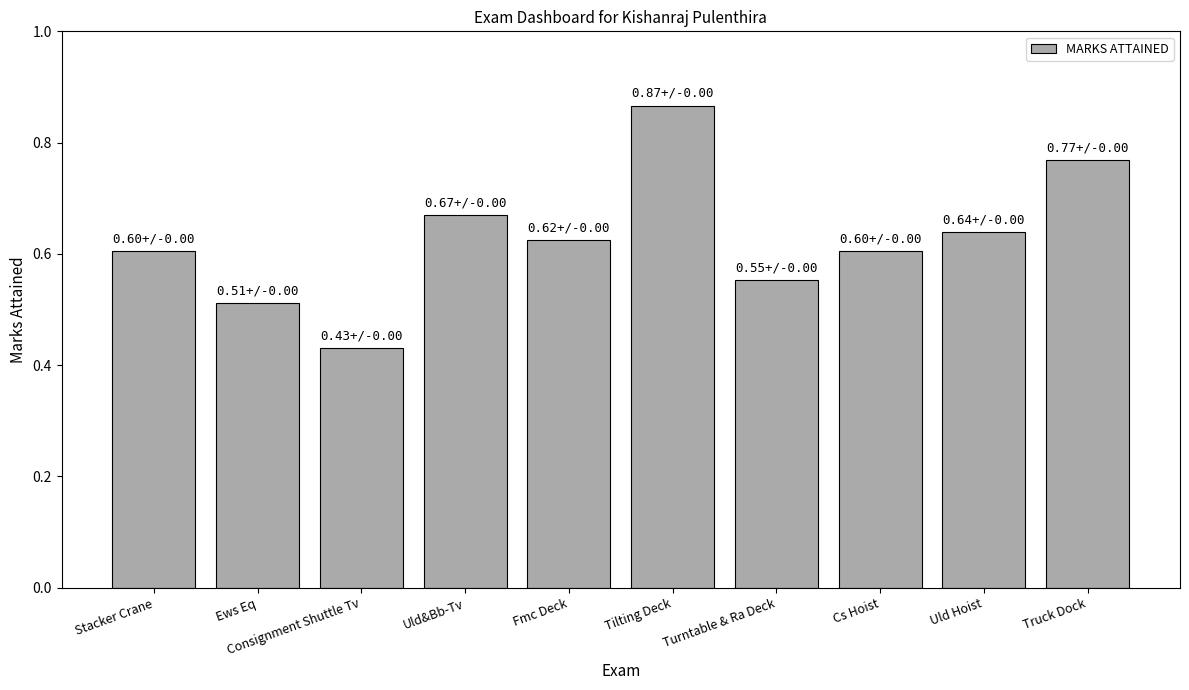

At which category does the chart reach its peak across all series?

Tilting Deck